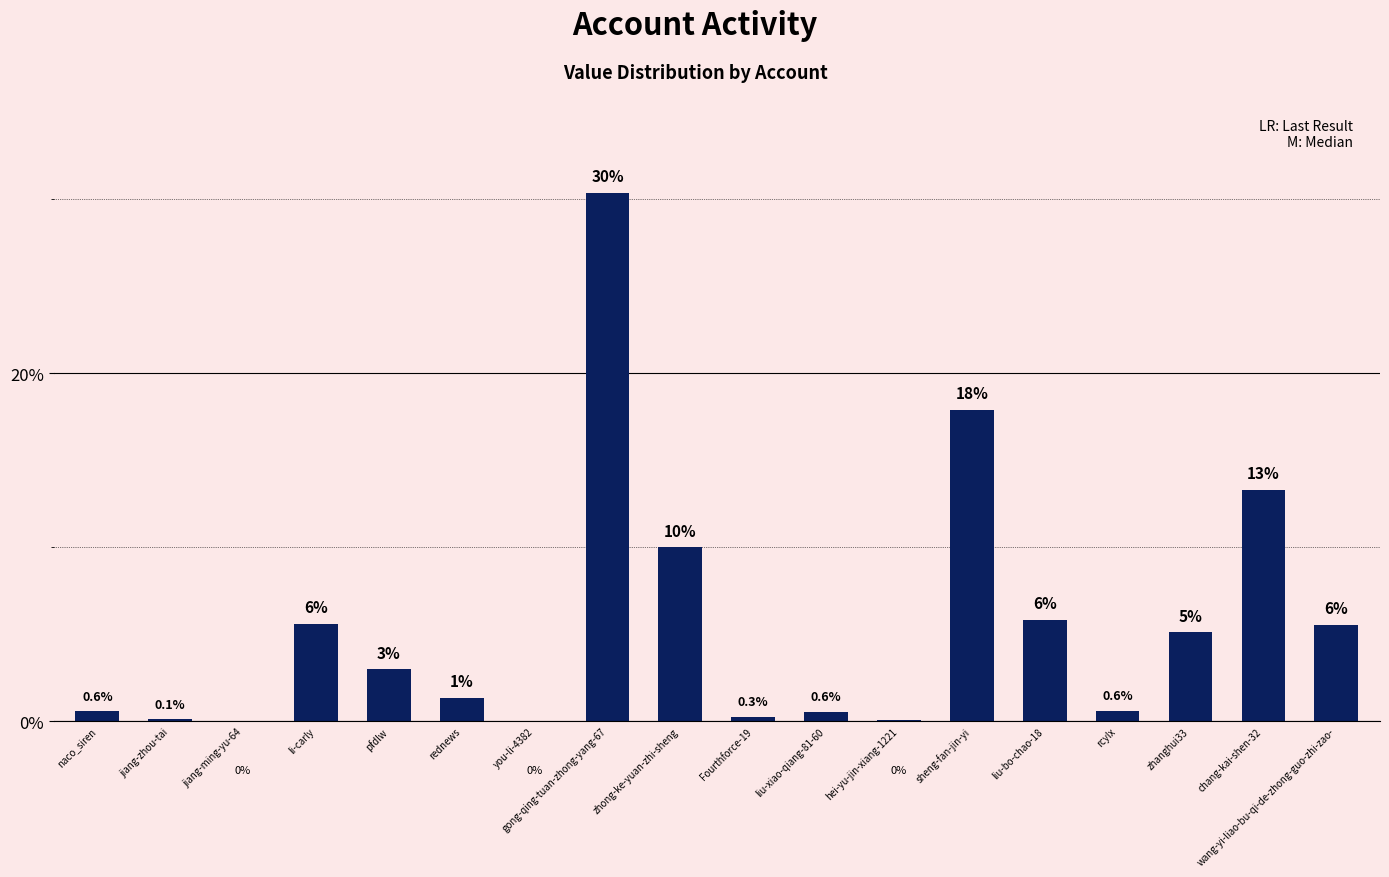

Is it true that the value at pfdlw is 4.1?

False